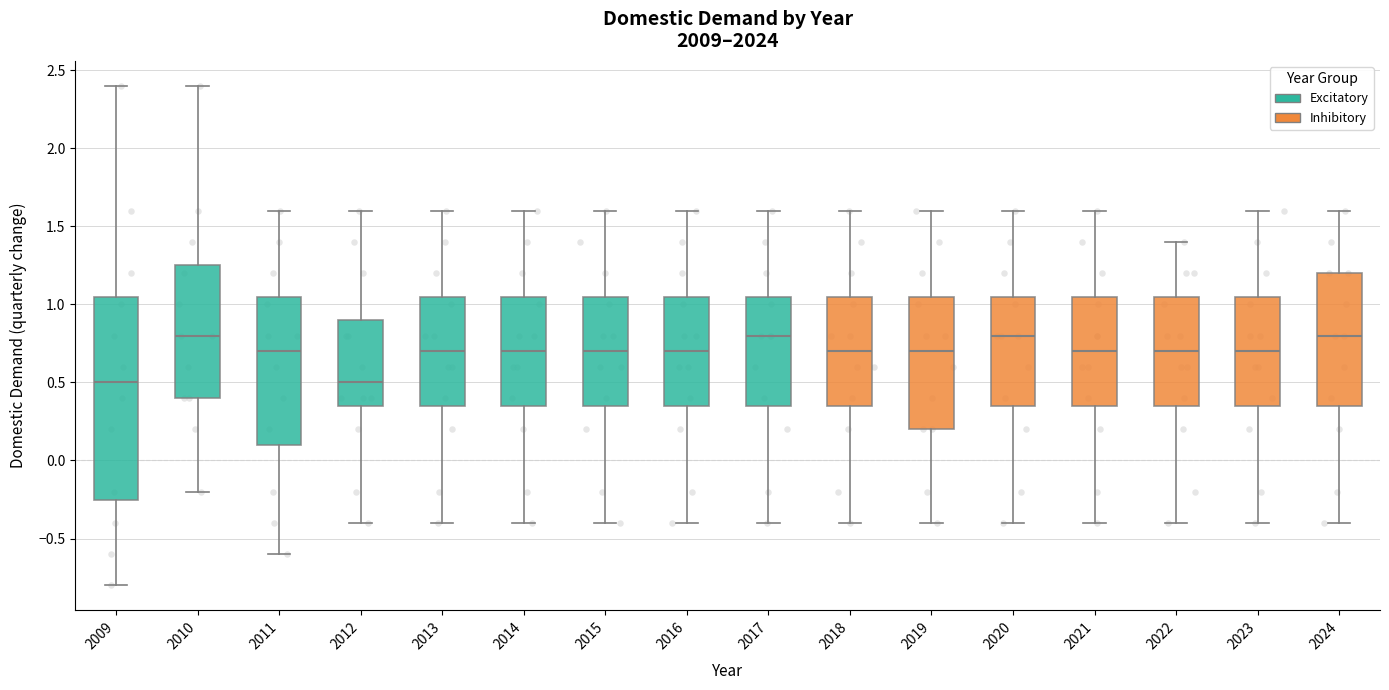

Reading left to right, transcribe this box plot: for each box, give where its median line is, the range the box spans, and where its two whiskers end, as read against the y-axis. The values are not printed on the chart, so give them approximately, as read against the axis.

2009: median 0.50, box -0.25 to 1.05, whiskers -0.80 to 2.40
2010: median 0.80, box 0.40 to 1.25, whiskers -0.20 to 2.40
2011: median 0.70, box 0.10 to 1.05, whiskers -0.60 to 1.60
2012: median 0.50, box 0.35 to 0.90, whiskers -0.40 to 1.60
2013: median 0.70, box 0.35 to 1.05, whiskers -0.40 to 1.60
2014: median 0.70, box 0.35 to 1.05, whiskers -0.40 to 1.60
2015: median 0.70, box 0.35 to 1.05, whiskers -0.40 to 1.60
2016: median 0.70, box 0.35 to 1.05, whiskers -0.40 to 1.60
2017: median 0.80, box 0.35 to 1.05, whiskers -0.40 to 1.60
2018: median 0.70, box 0.35 to 1.05, whiskers -0.40 to 1.60
2019: median 0.70, box 0.20 to 1.05, whiskers -0.40 to 1.60
2020: median 0.80, box 0.35 to 1.05, whiskers -0.40 to 1.60
2021: median 0.70, box 0.35 to 1.05, whiskers -0.40 to 1.60
2022: median 0.70, box 0.35 to 1.05, whiskers -0.40 to 1.40
2023: median 0.70, box 0.35 to 1.05, whiskers -0.40 to 1.60
2024: median 0.80, box 0.35 to 1.20, whiskers -0.40 to 1.60